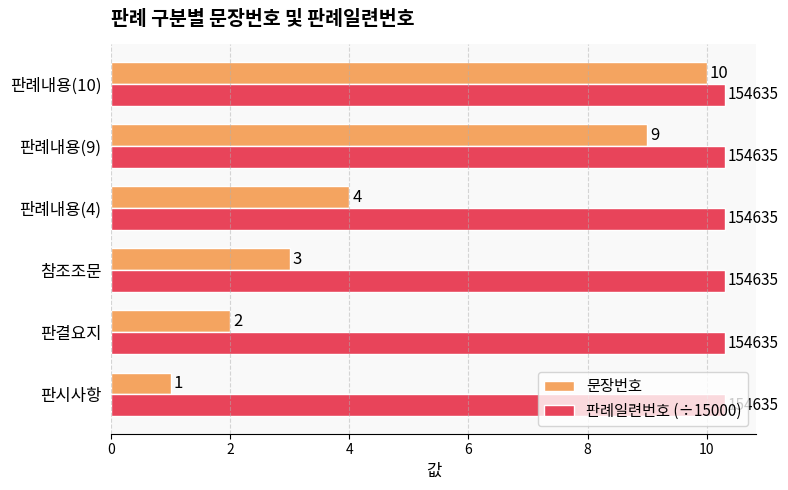

The value of 문장번호 at 참조조문 is 5.0. True or false?

False